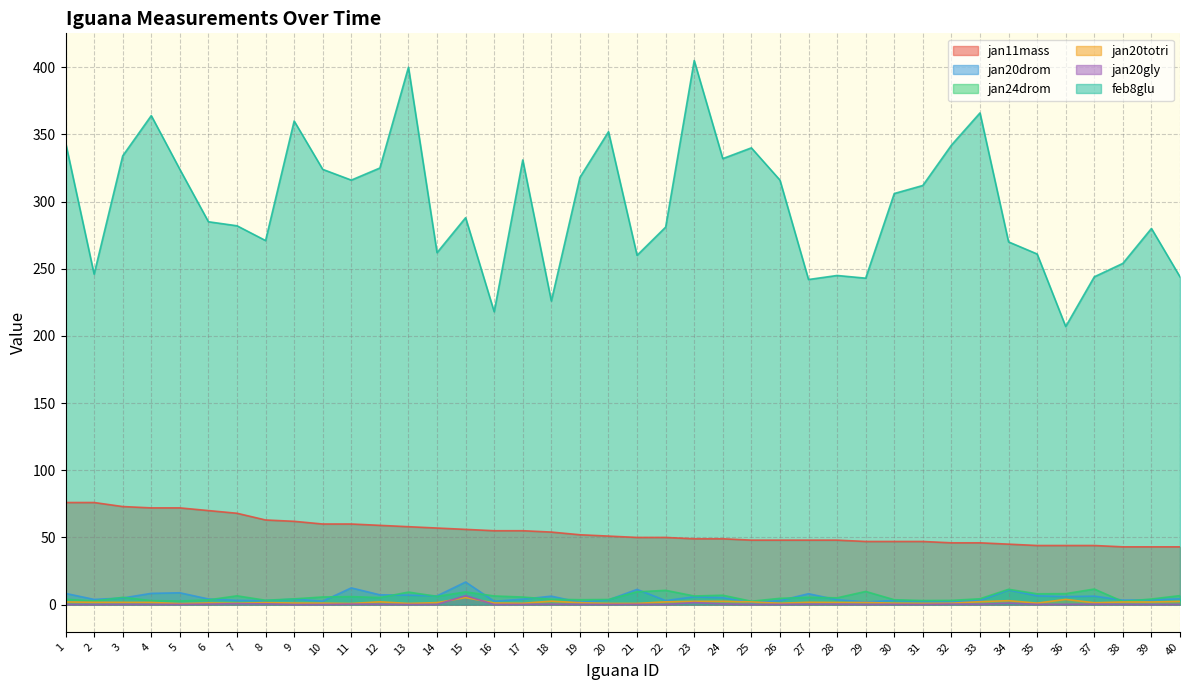

Where do jan20gly and jan20totri first cross each other?

14 and 15